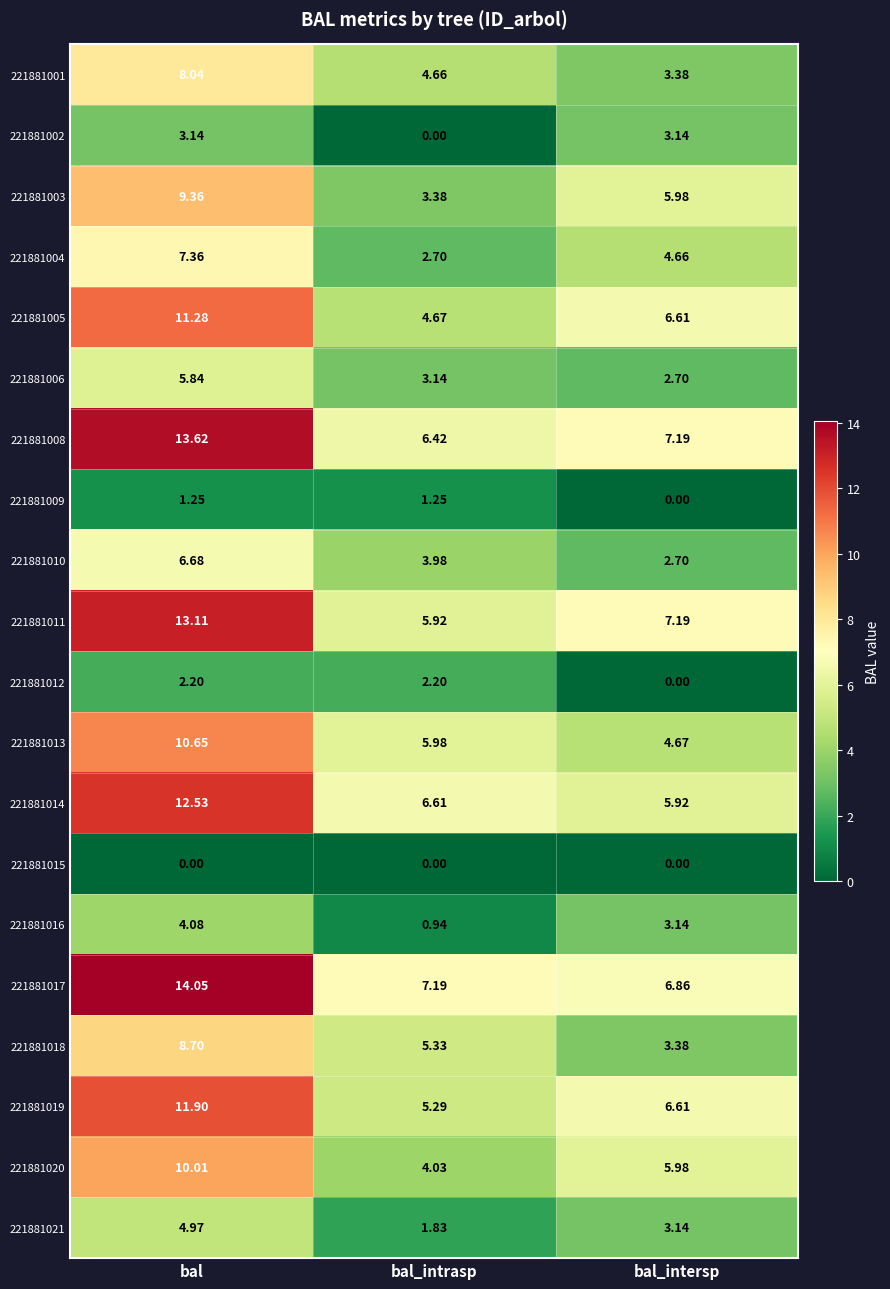

Rank the categories by 221881001 value from lowest to highest.

bal_intersp, bal_intrasp, bal